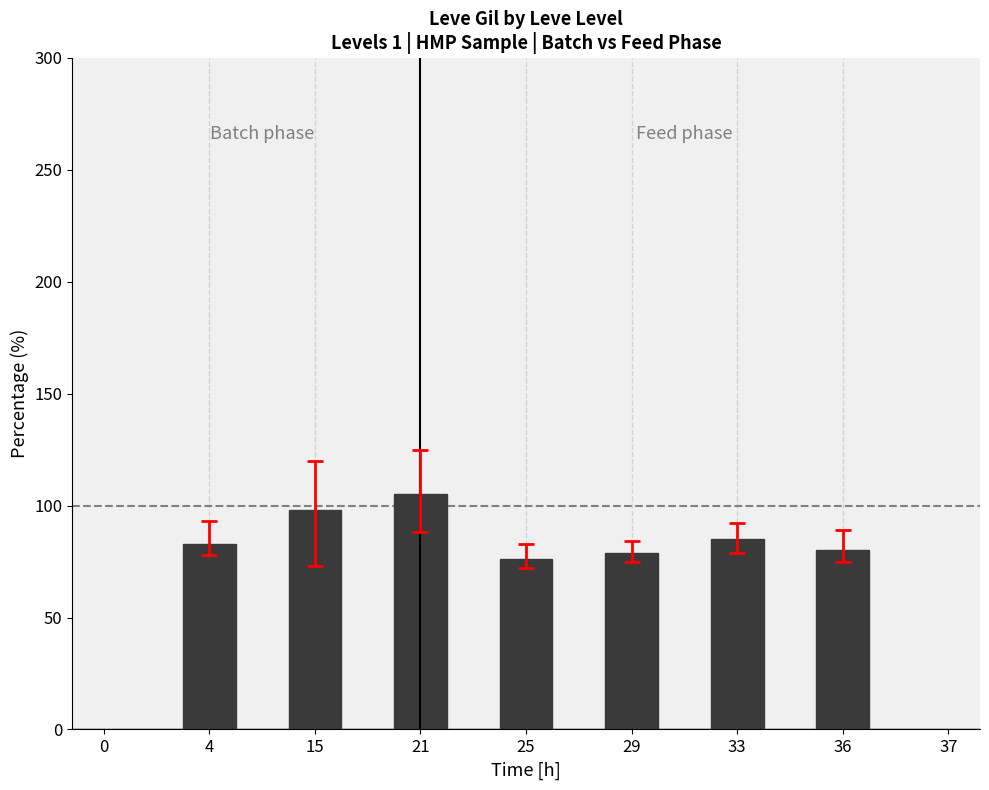

What is the sum of the values at 21 and 25?

181